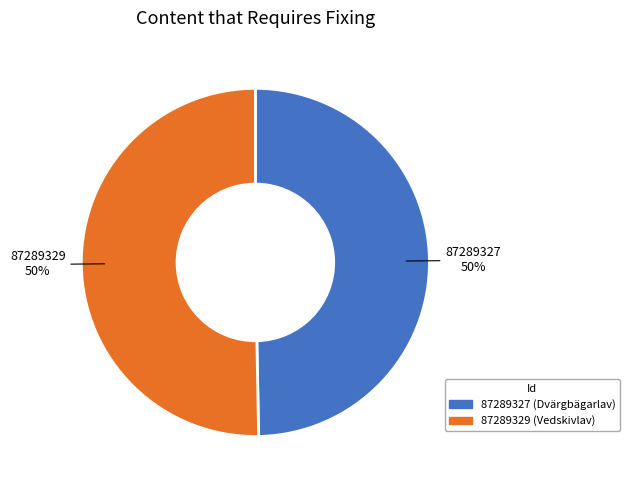

To the nearest percent, what is the average slice percentage?

50%